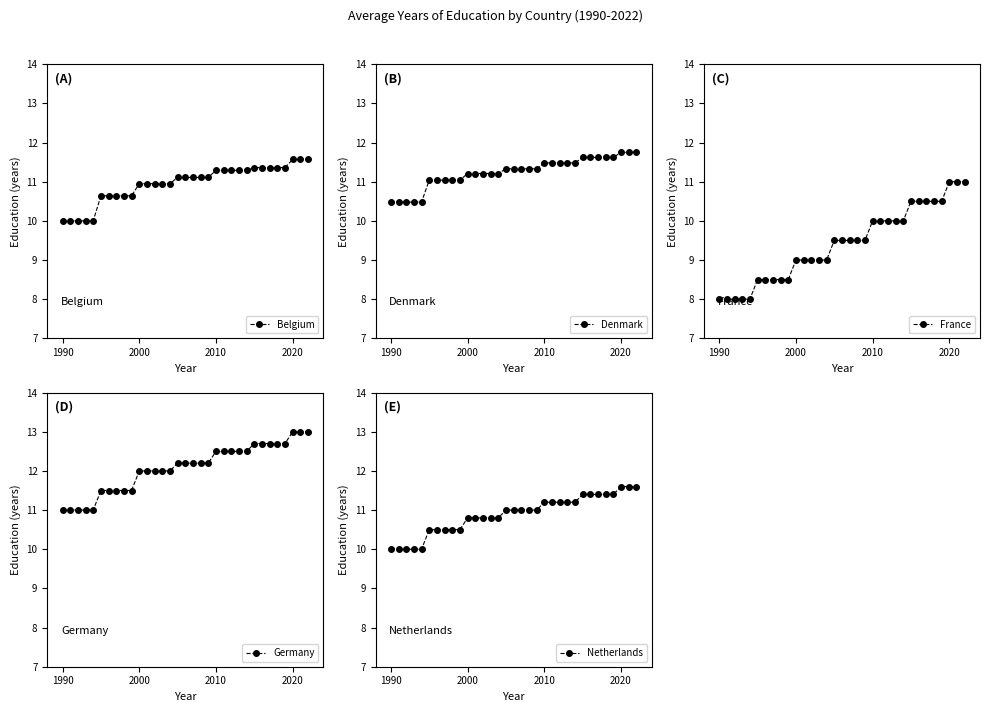

What is the minimum value for Belgium?

10.0